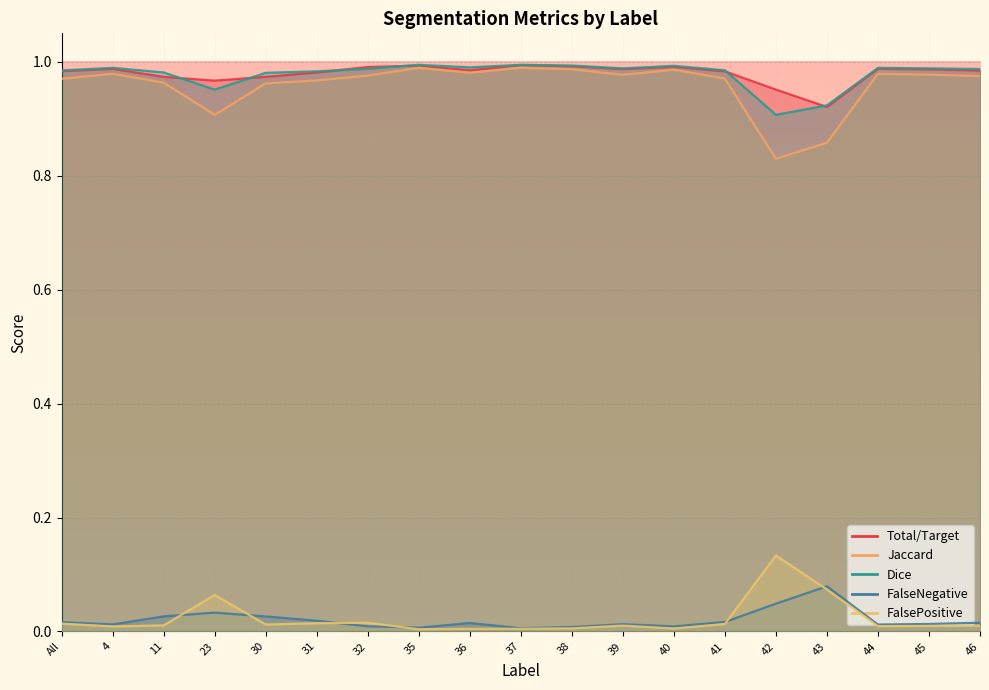

Between 23 and 41, which series saw the biggest shift?

Jaccard